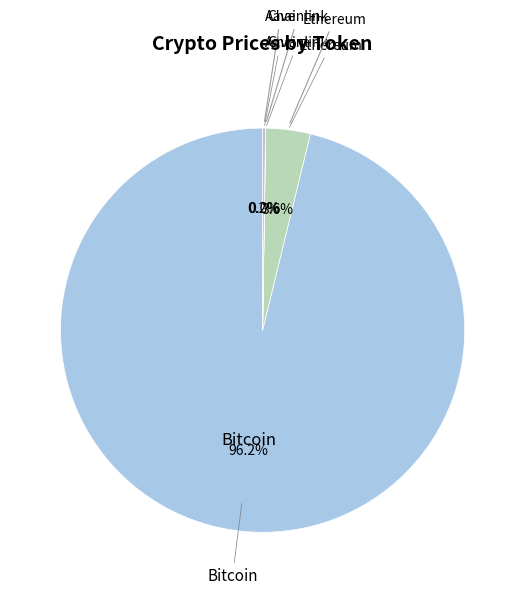

Which category accounts for the majority?

Bitcoin